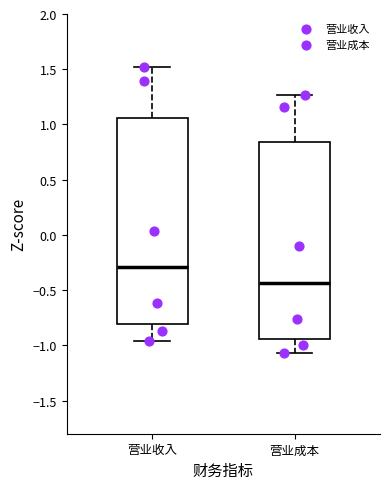

Which box's median line is the lowest?

营业成本